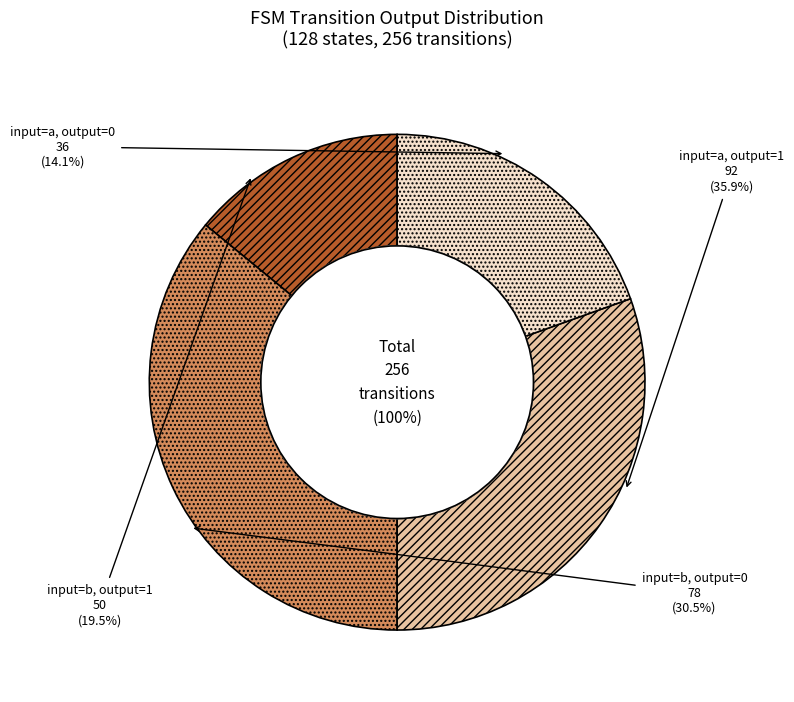

Is it true that output_symbol=1 (input b) is 22% of the pie?

False